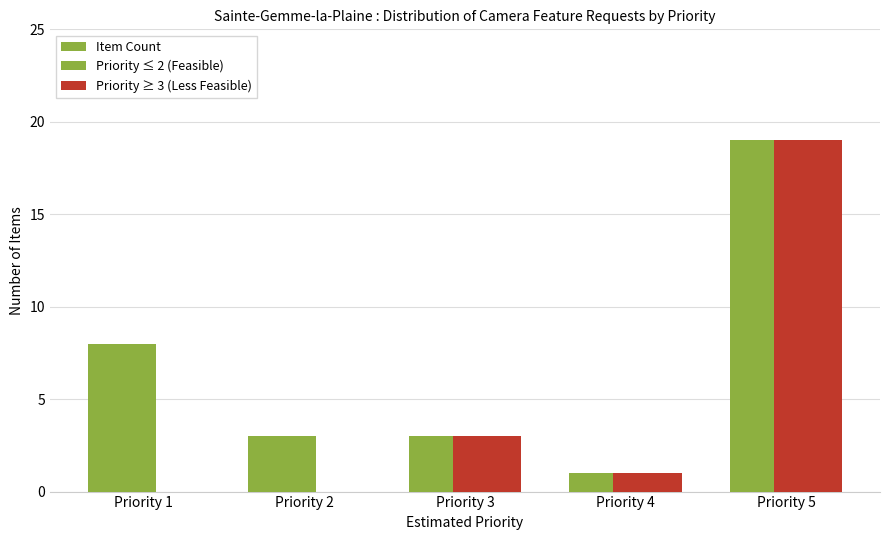

Between Priority 1 and Priority 5, which series saw the biggest shift?

Priority ≥ 3 (Less Feasible)